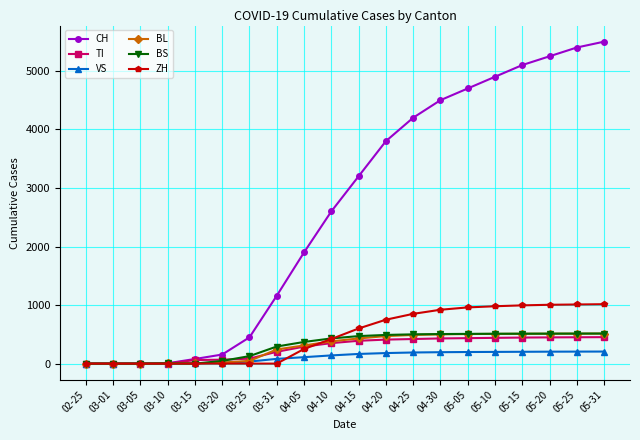

What is the label of the 2nd point from the right?

05-25